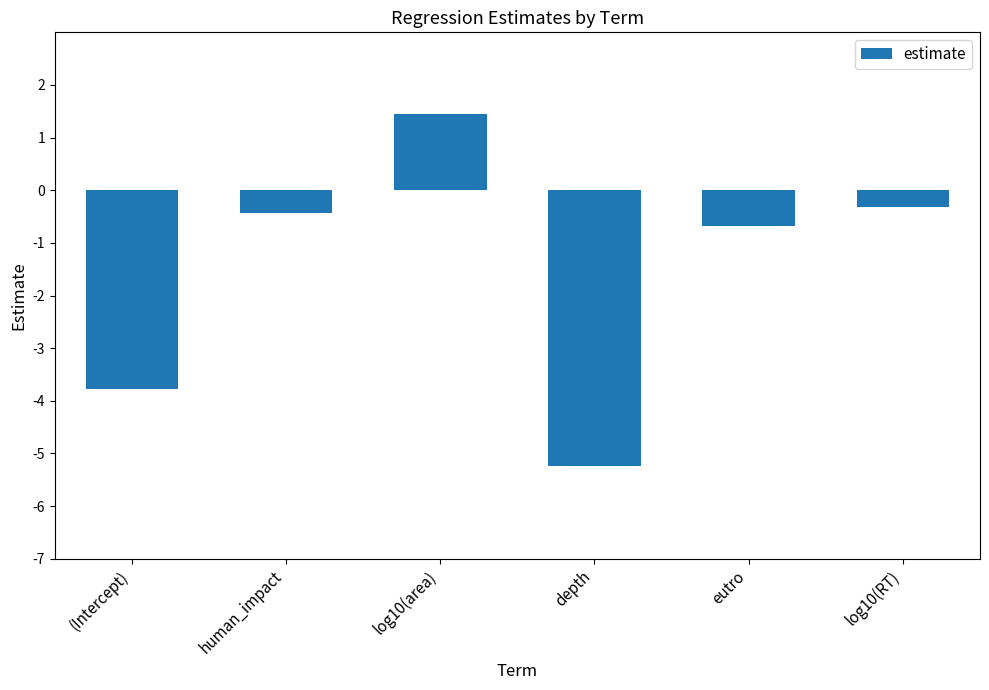

What is the value of the 3rd bar from the left?

1.5